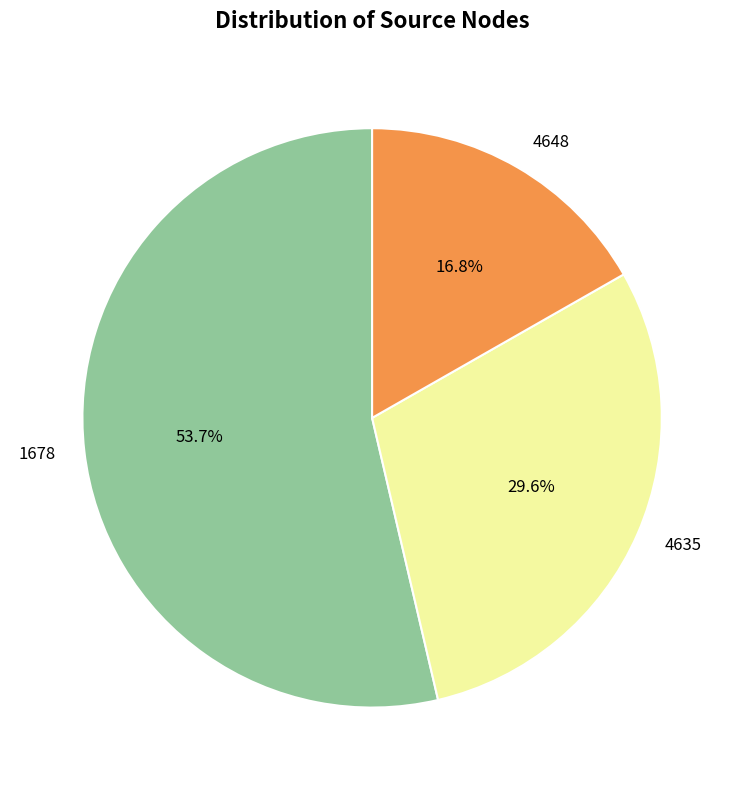

How many slices are in this pie chart?

3